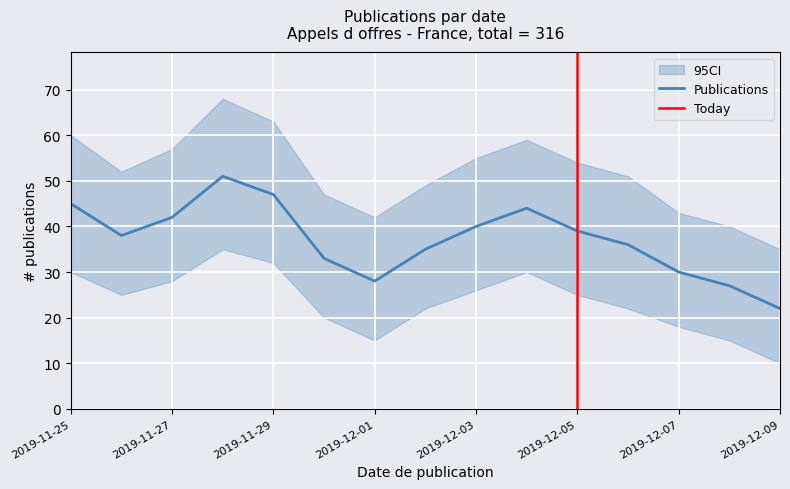

True or false: upper and lower intersect in this chart.

False